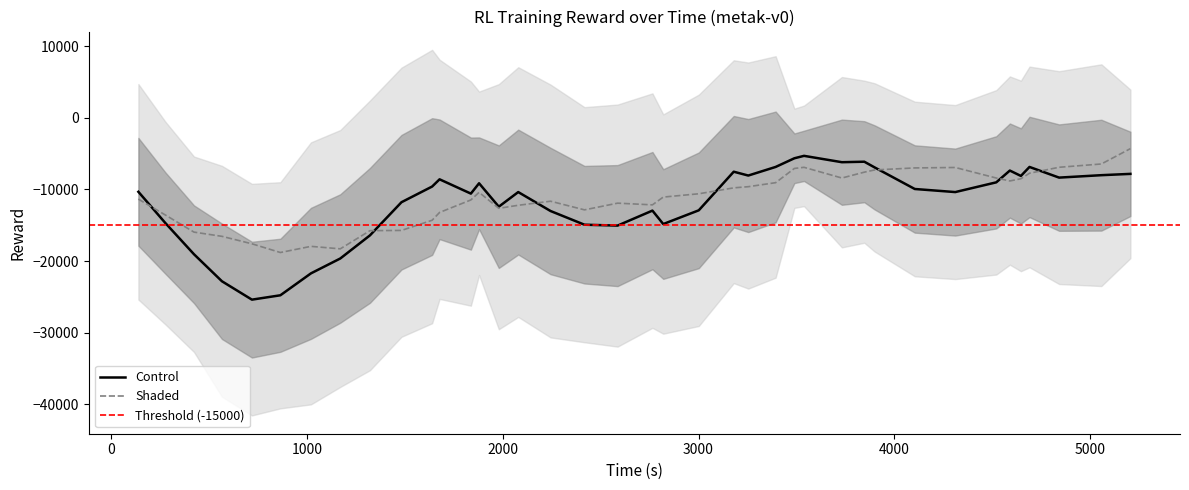

What is the label of the 22nd point from the left?

21